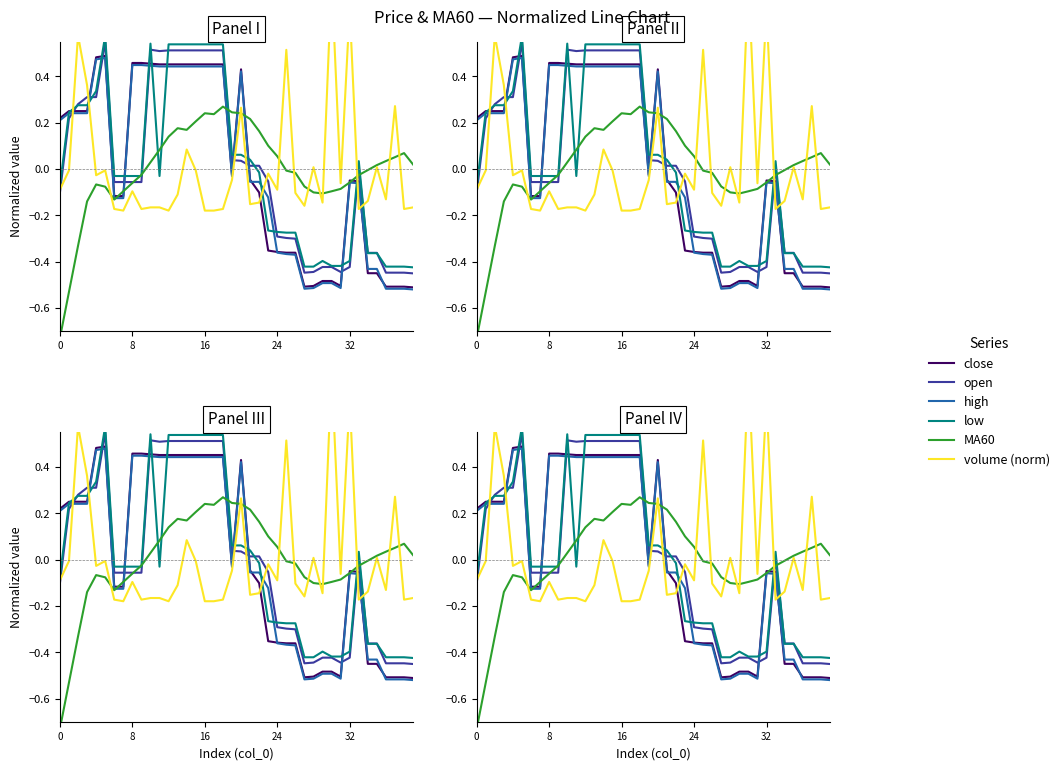

Between 0 and 9, which series saw the biggest shift?

MA60